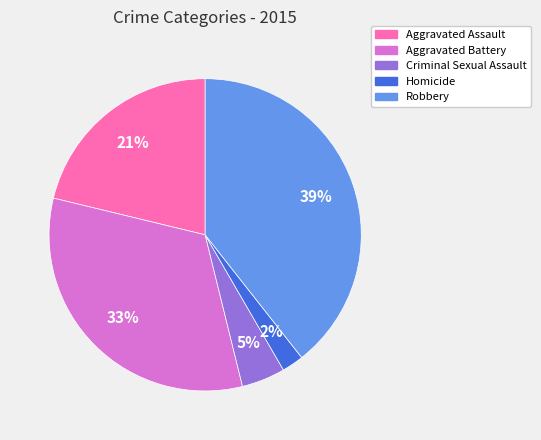

Count the number of slices in the pie.

5